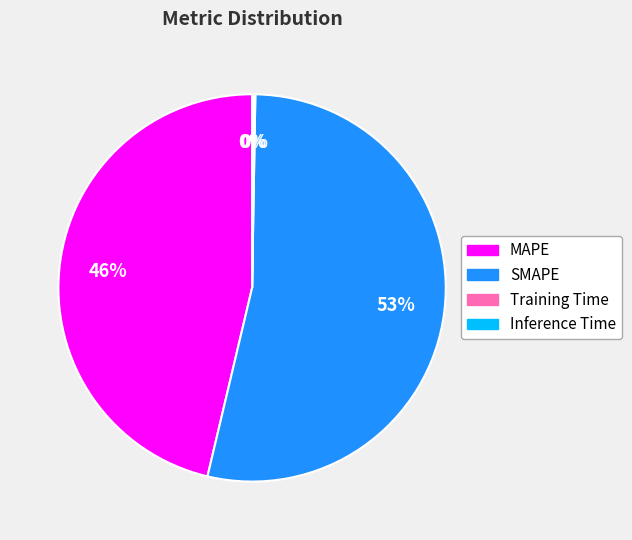

Which slice is the largest?

SMAPE